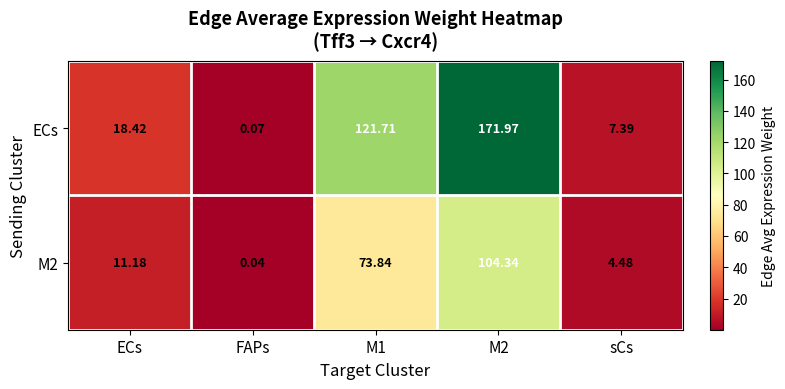

At which label does M2 reach its minimum?

FAPs